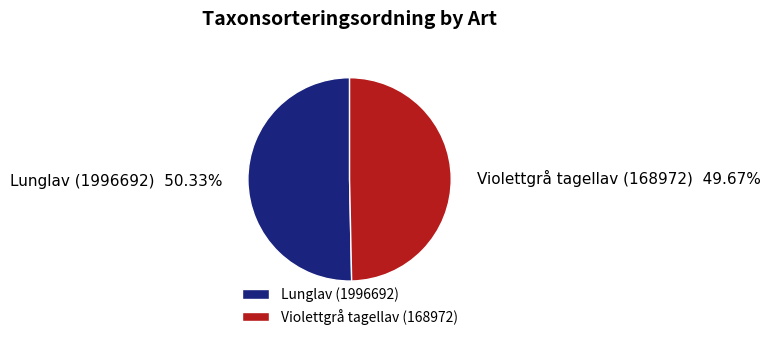

To the nearest percent, what is the average slice percentage?

50%